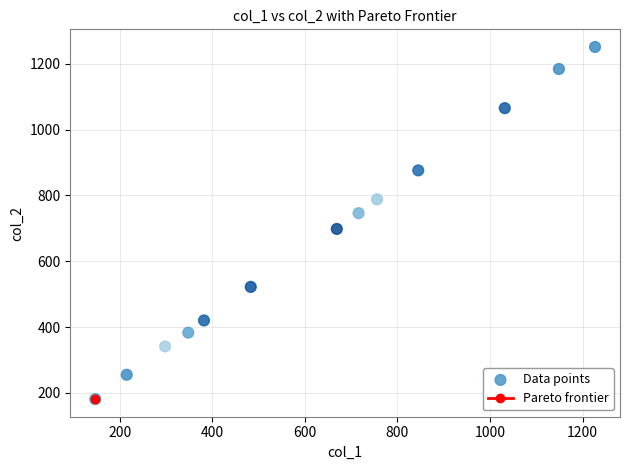

What Y value in the scatter plot is closest to 716?

698